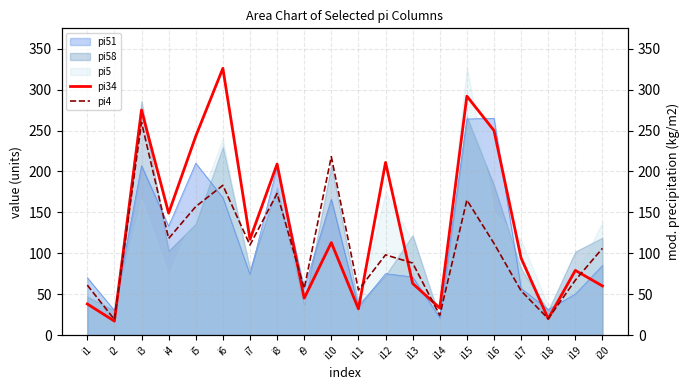

The value of pi58 at i9 is 37. True or false?

True